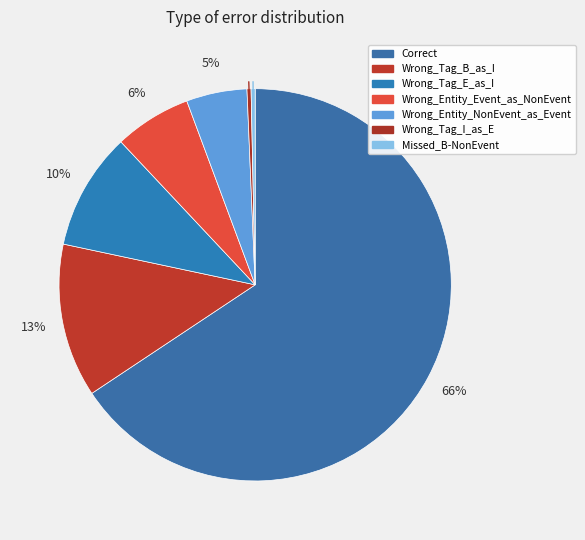

Count the number of slices in the pie.

7